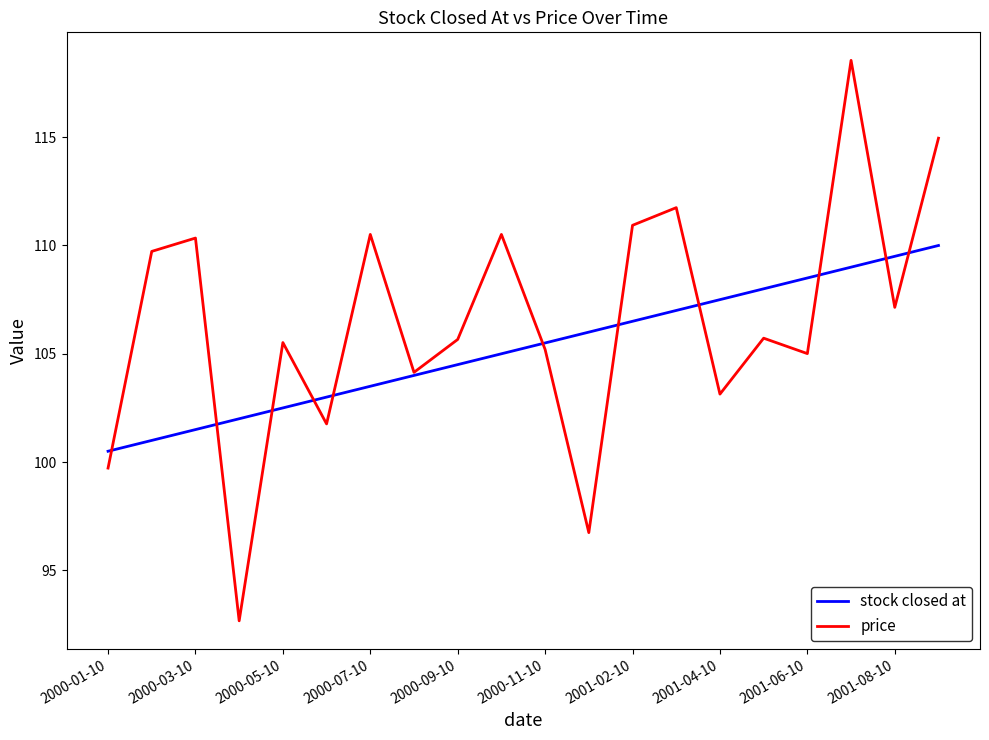

Rank the series by their average value, from lowest to highest.

stock closed at, price